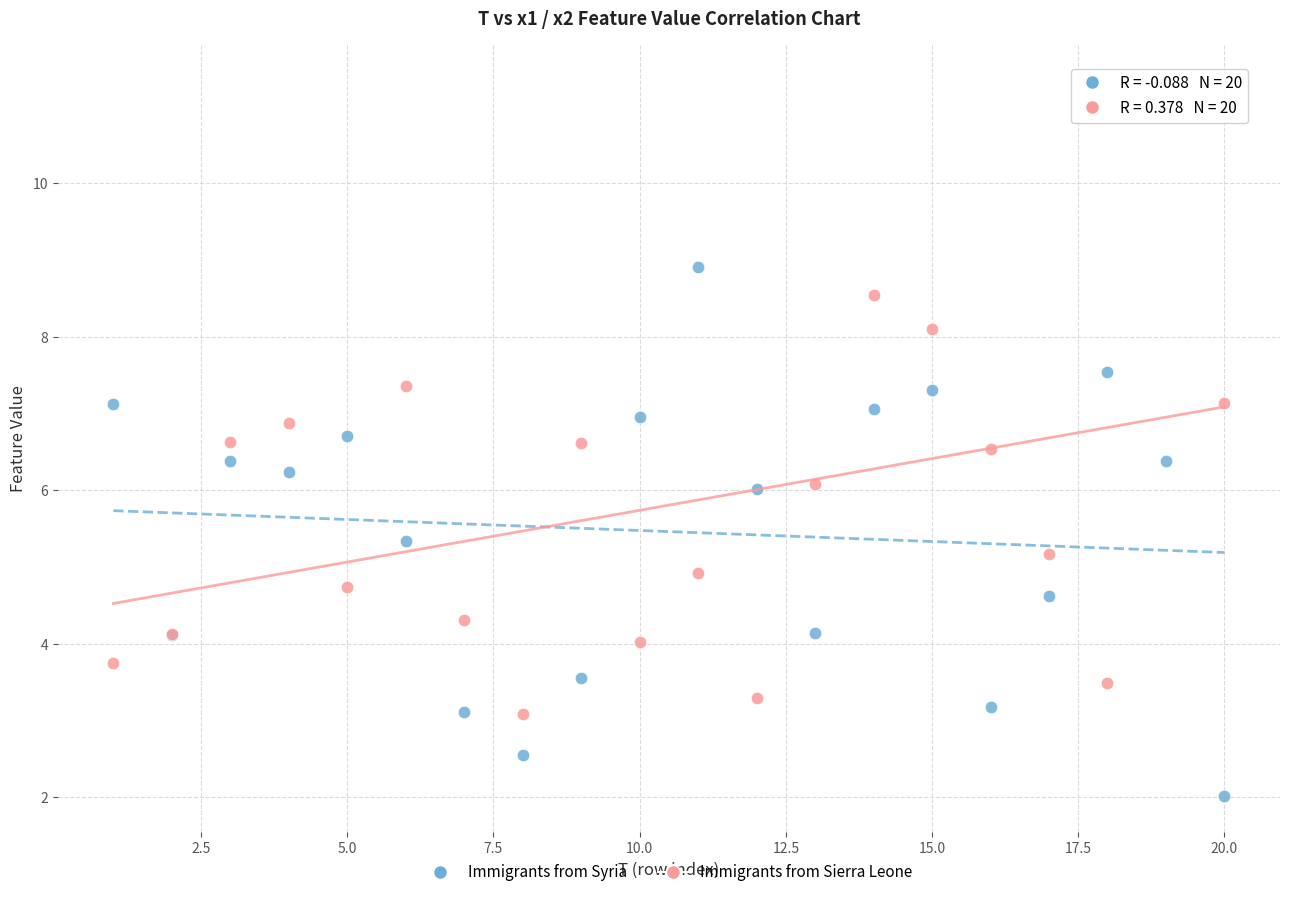

Which series reaches the maximum Y coordinate?

Immigrants from Sierra Leone